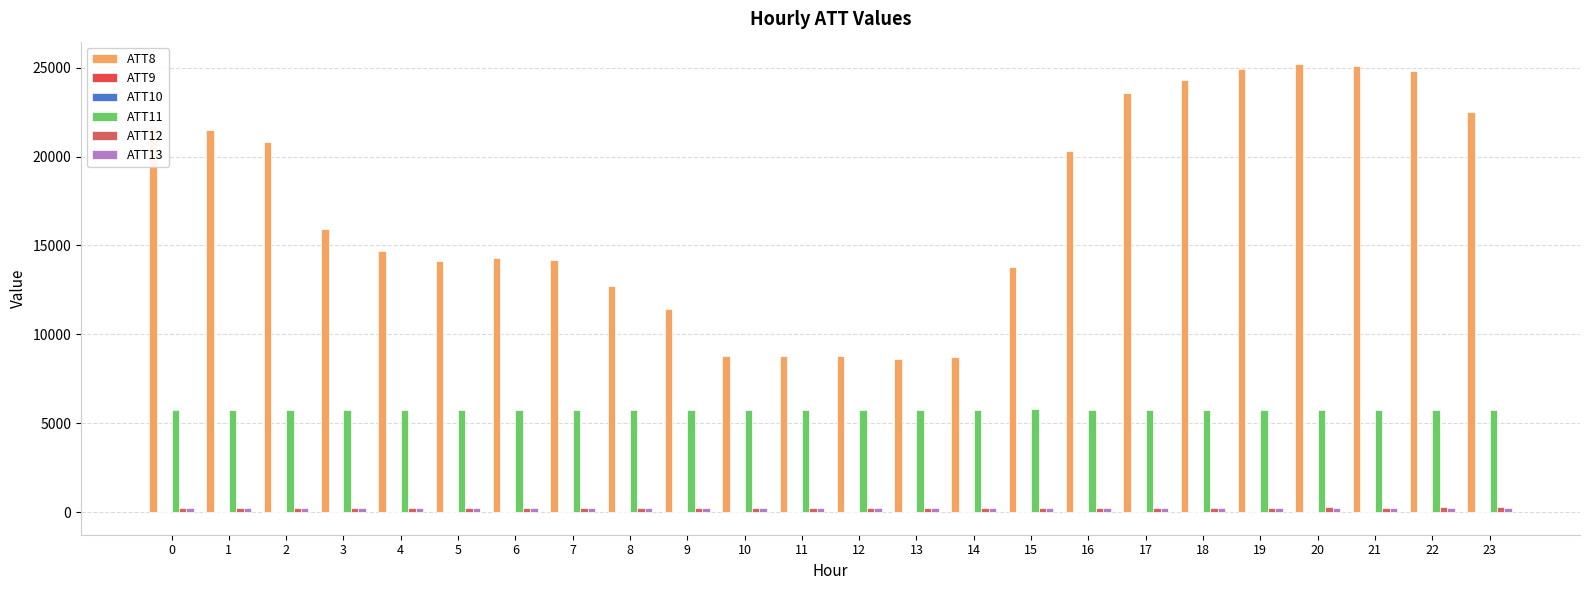

Does the chart contain stacked bars?

No